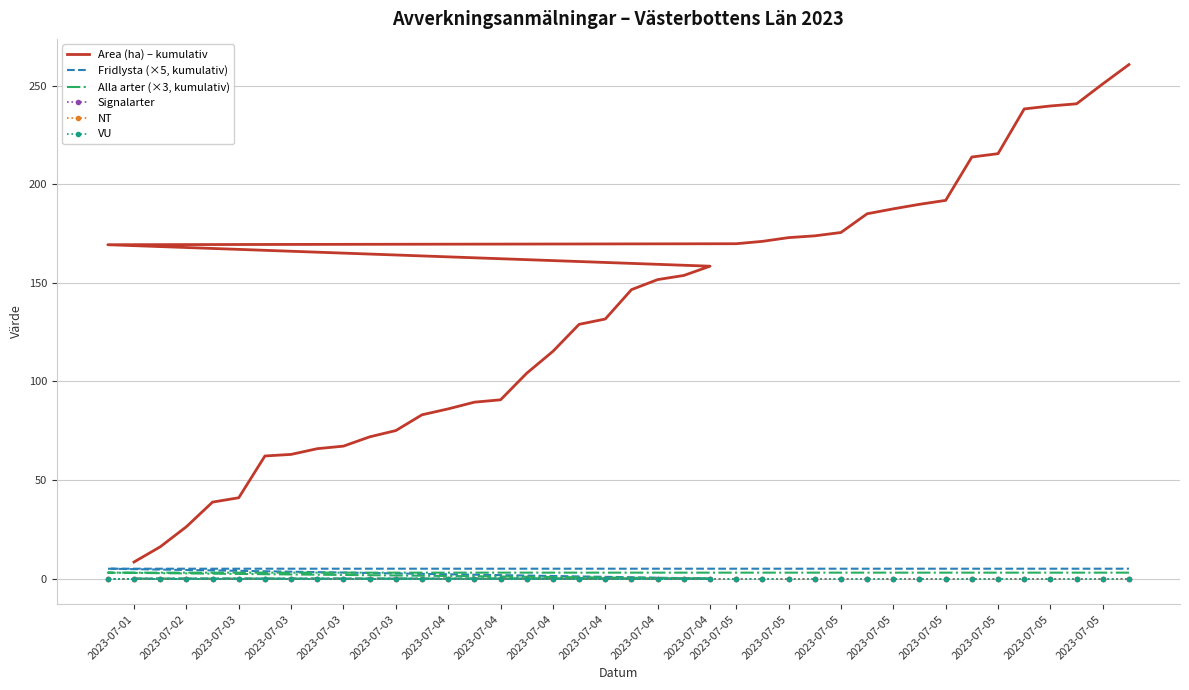

What is the label of the 30th point from the right?

2023-07-03